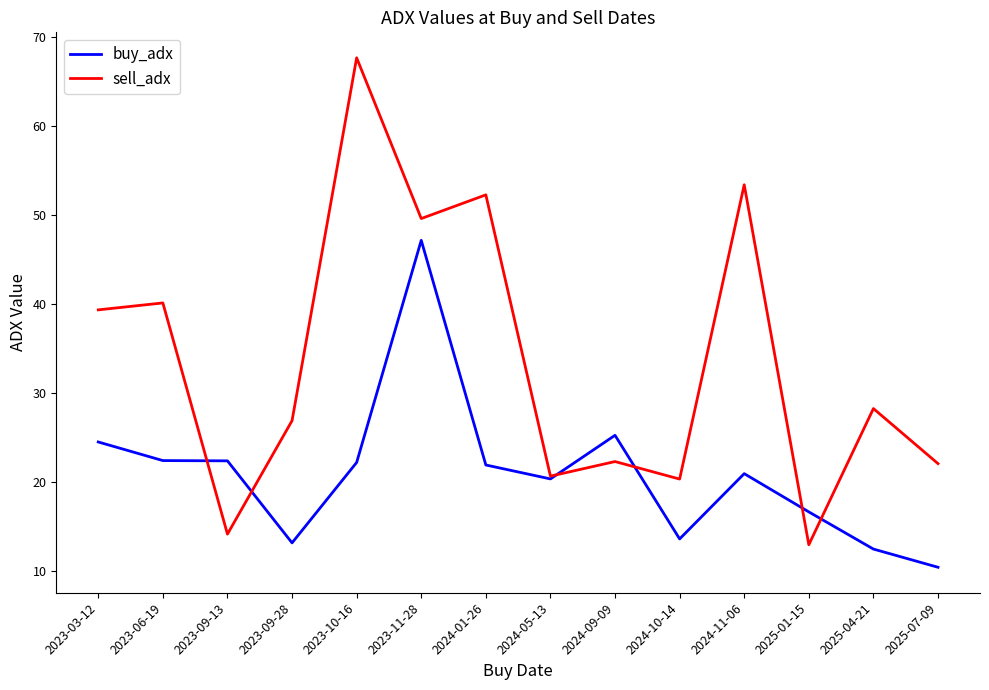

In buy_adx, how many points are lower than both neighbors (excluding endpoints)?

3